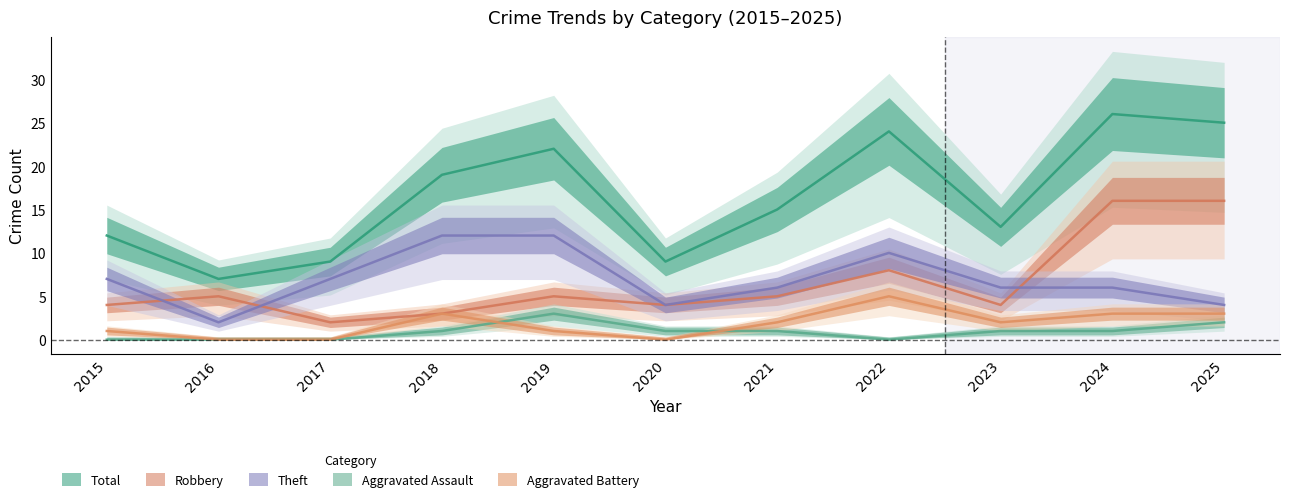

Where do Aggravated Assault and Aggravated Battery first cross each other?

2018 and 2019